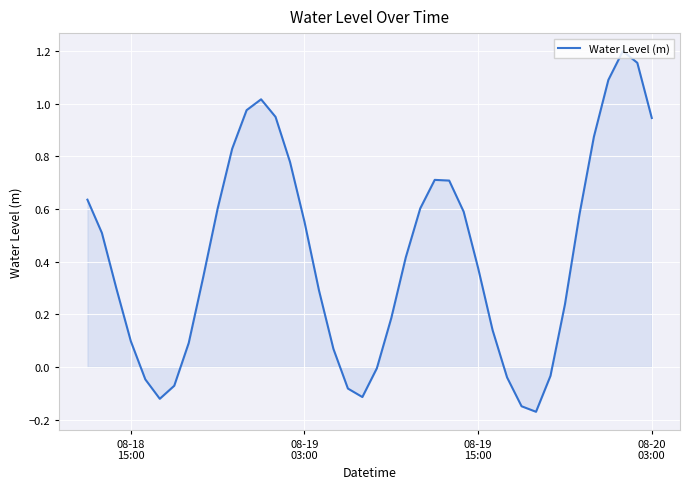

What is the difference between the maximum and minimum values?

1.4